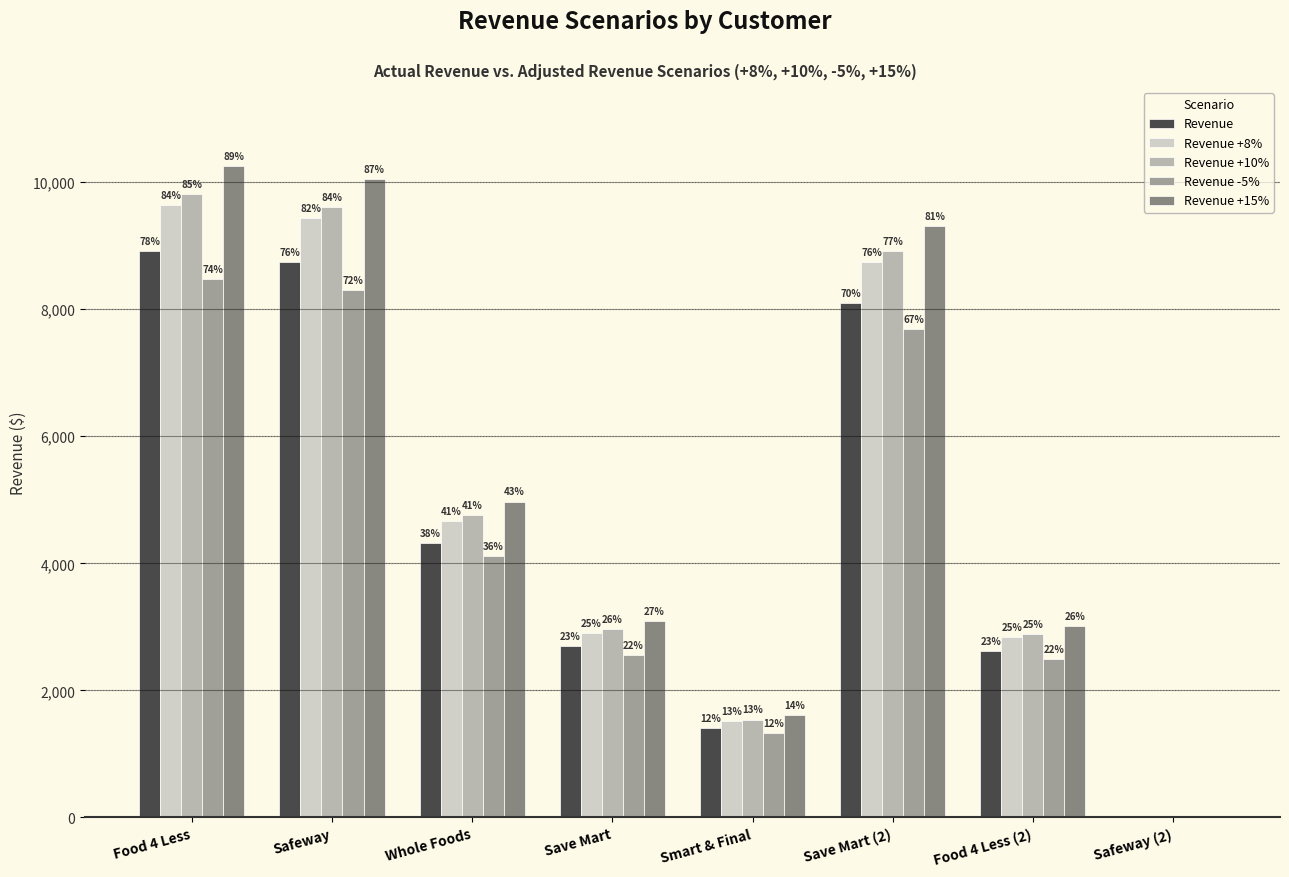

Does the chart contain stacked bars?

No